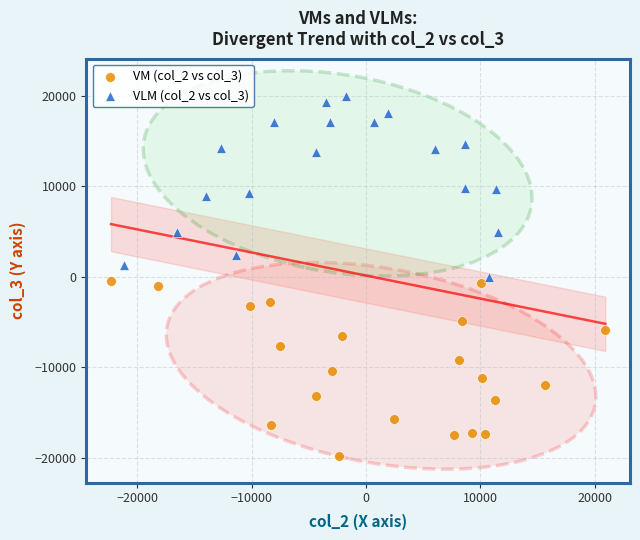

What are all the series names shown in the legend?

VM (col_2 vs col_3), VLM (col_2 vs col_3)